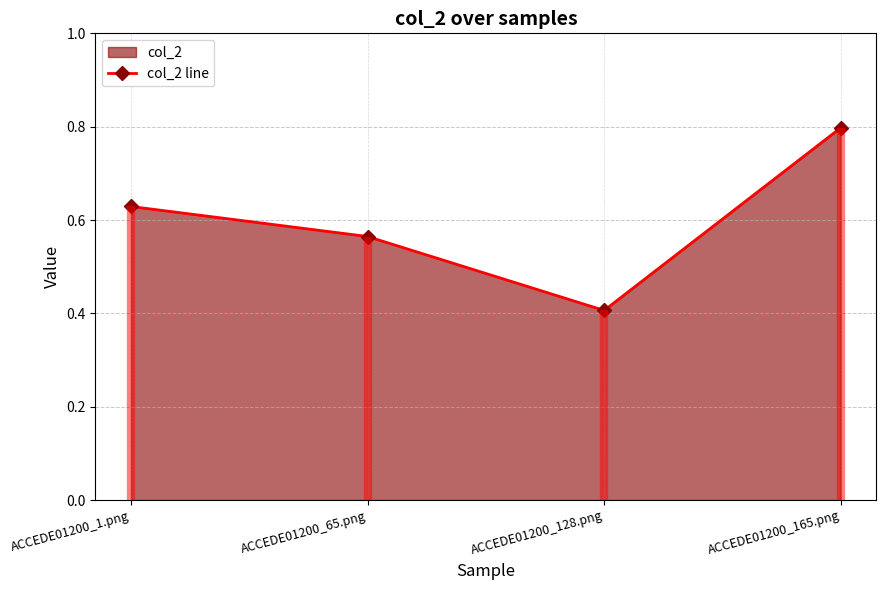

What is the sum of the values at ACCEDE01200_1.png and ACCEDE01200_128.png?

1.0